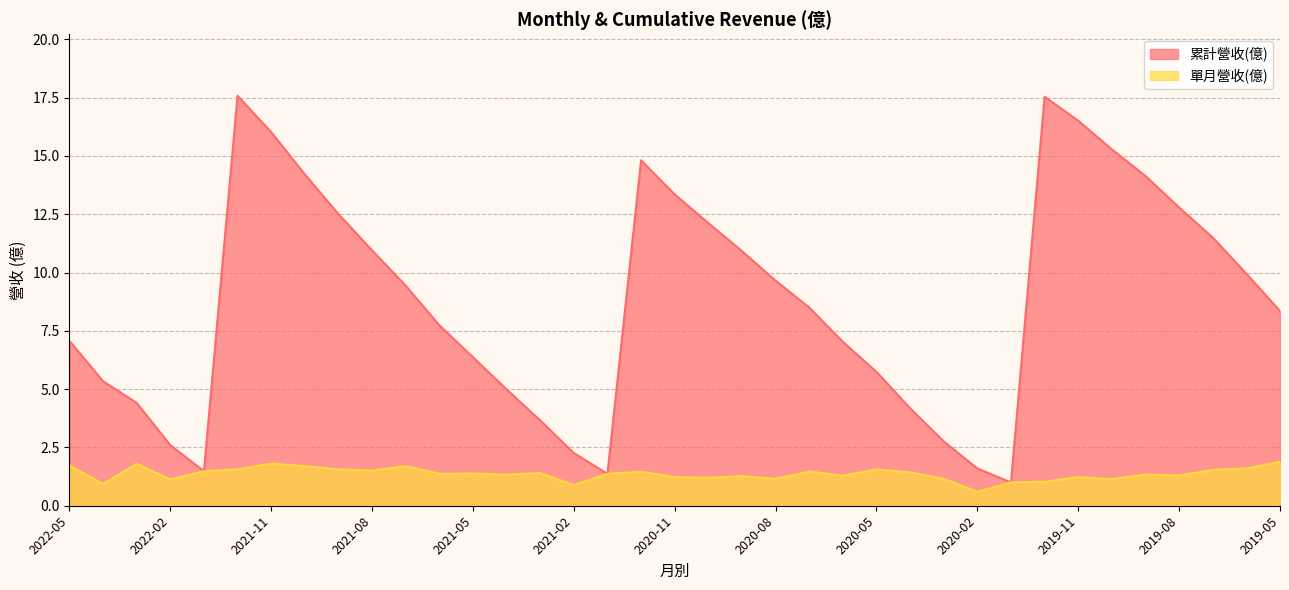

True or false: 單月營收(億) and 累計營收(億) cross at least once.

False